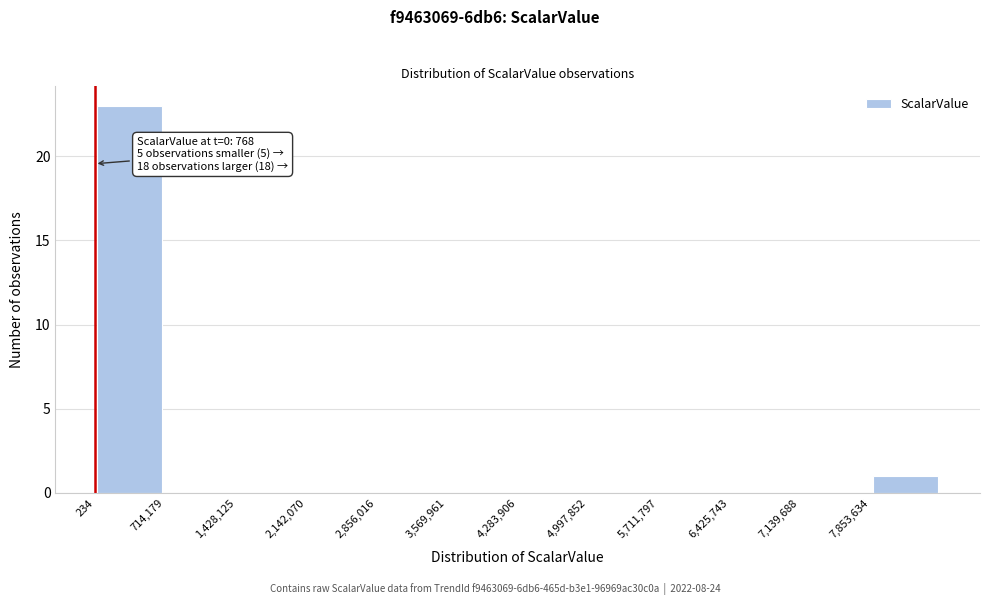

Which range on the x-axis has the tallest bar?

0 to 700000